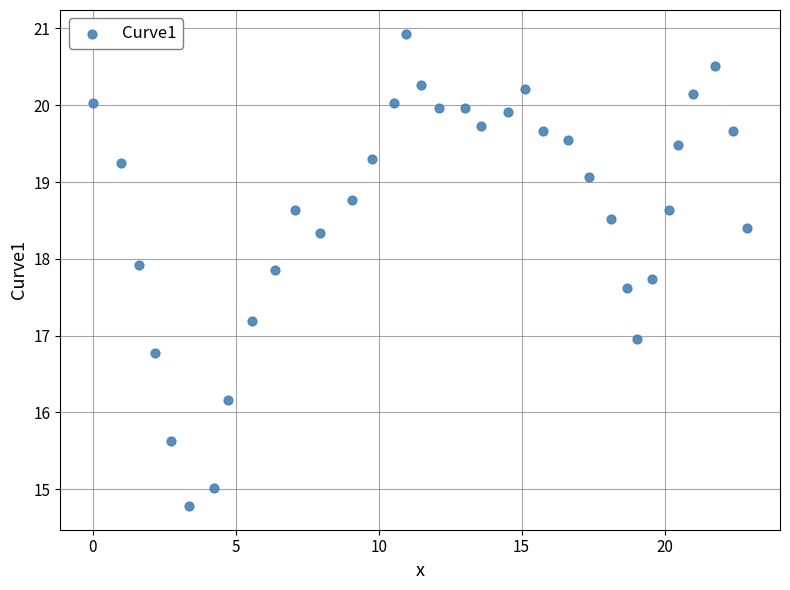

What is the range of Y values (max minus min)?

6.2